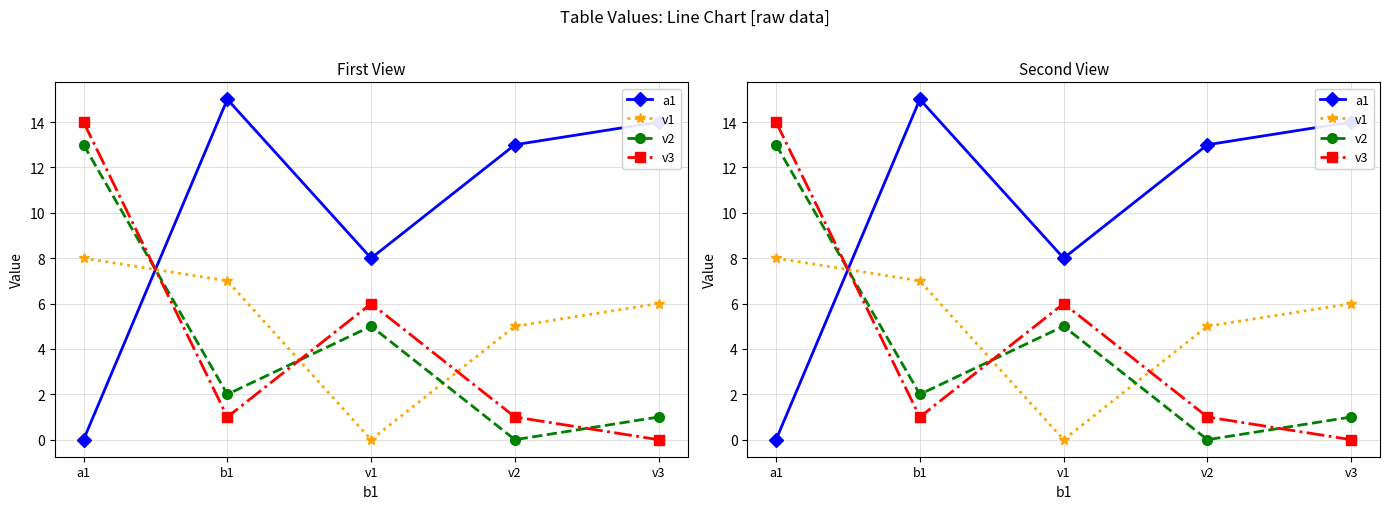

At which label is v3 closest to 7?

v1